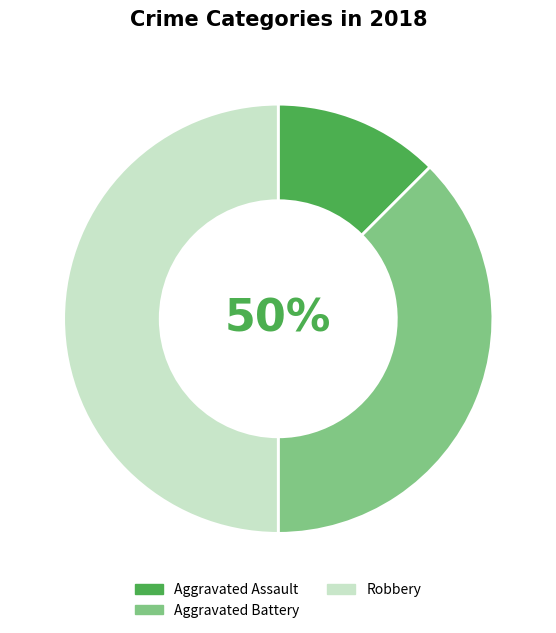

Which slice is the largest?

Robbery